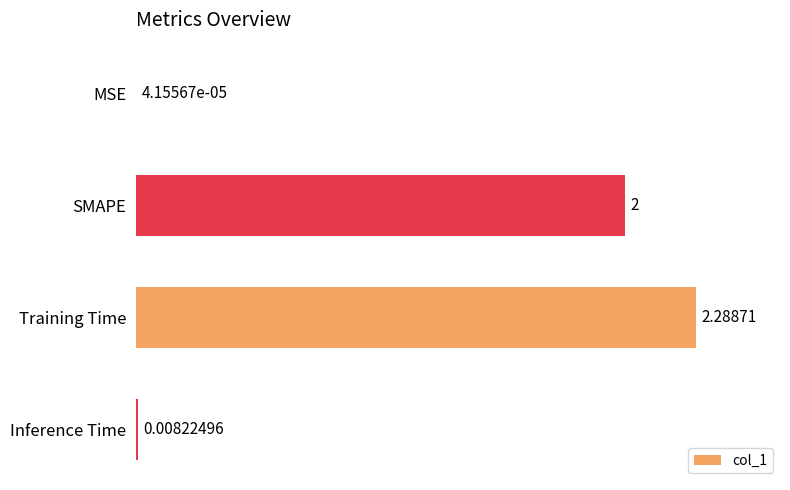

What is the sum of the values at SMAPE and Inference Time?

2.0